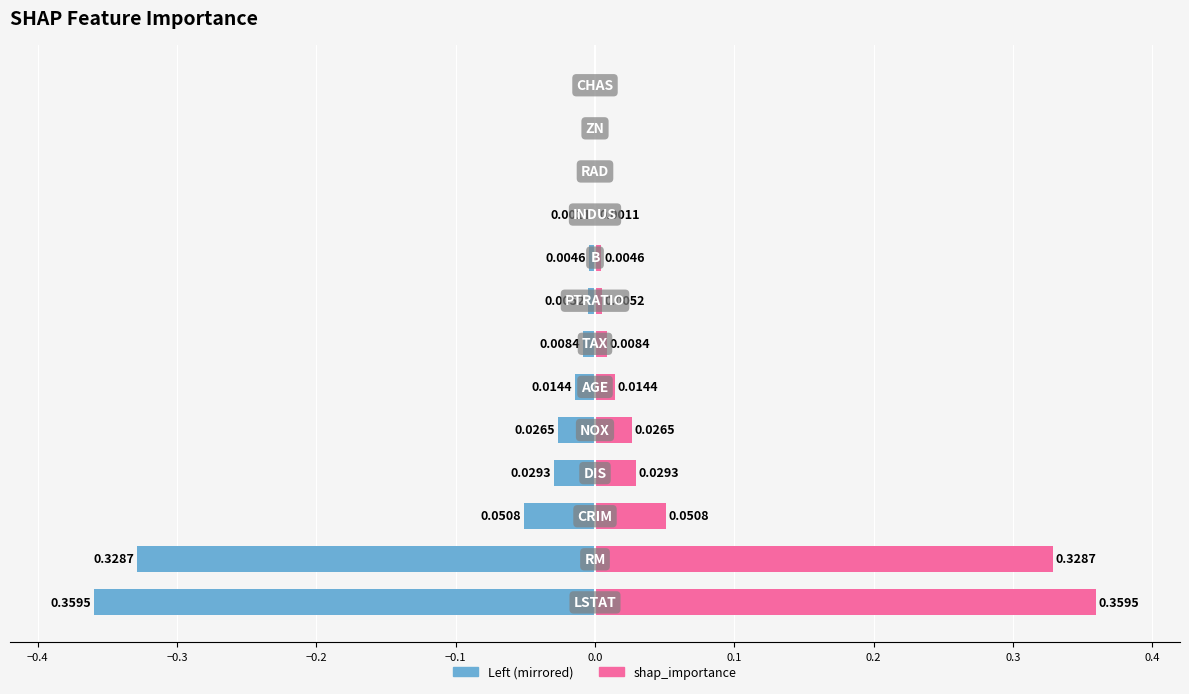

Between −0.2 and 0.2, which series saw the biggest shift?

shap_importance (left)